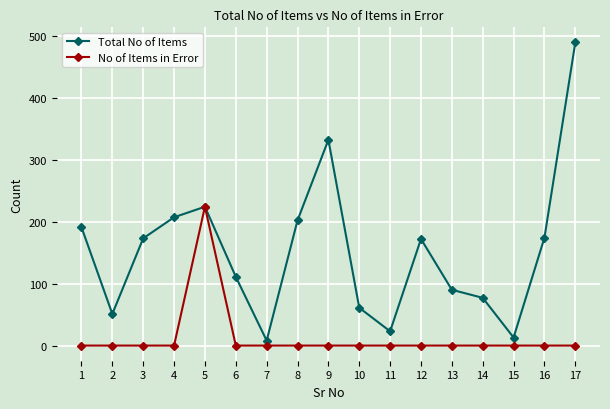

Which series has the largest total across all categories?

Total No of Items